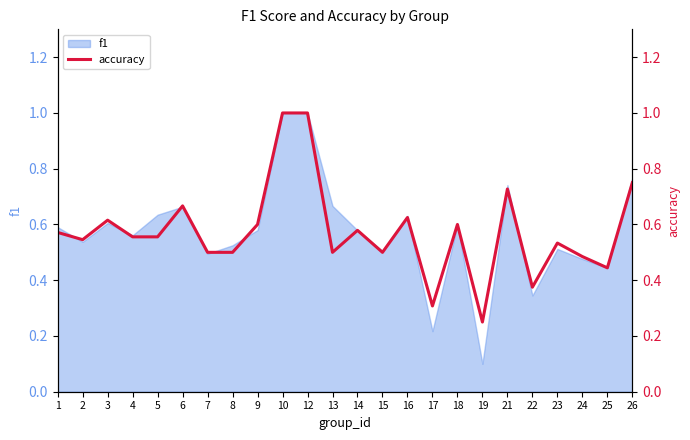

At which category does the data reach its first local peak?

3